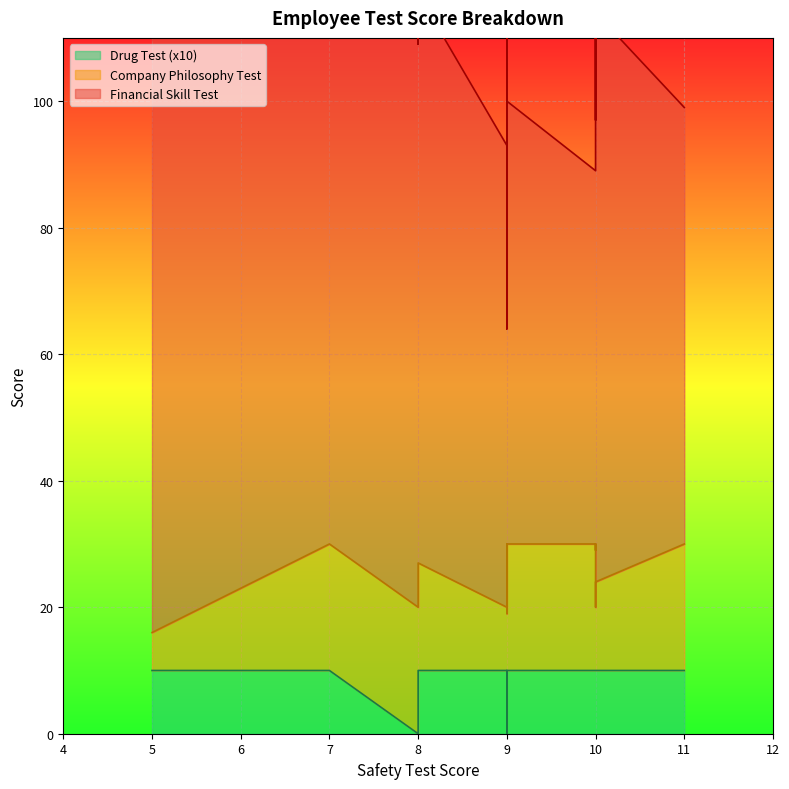

How many lines are shown in the chart?

3